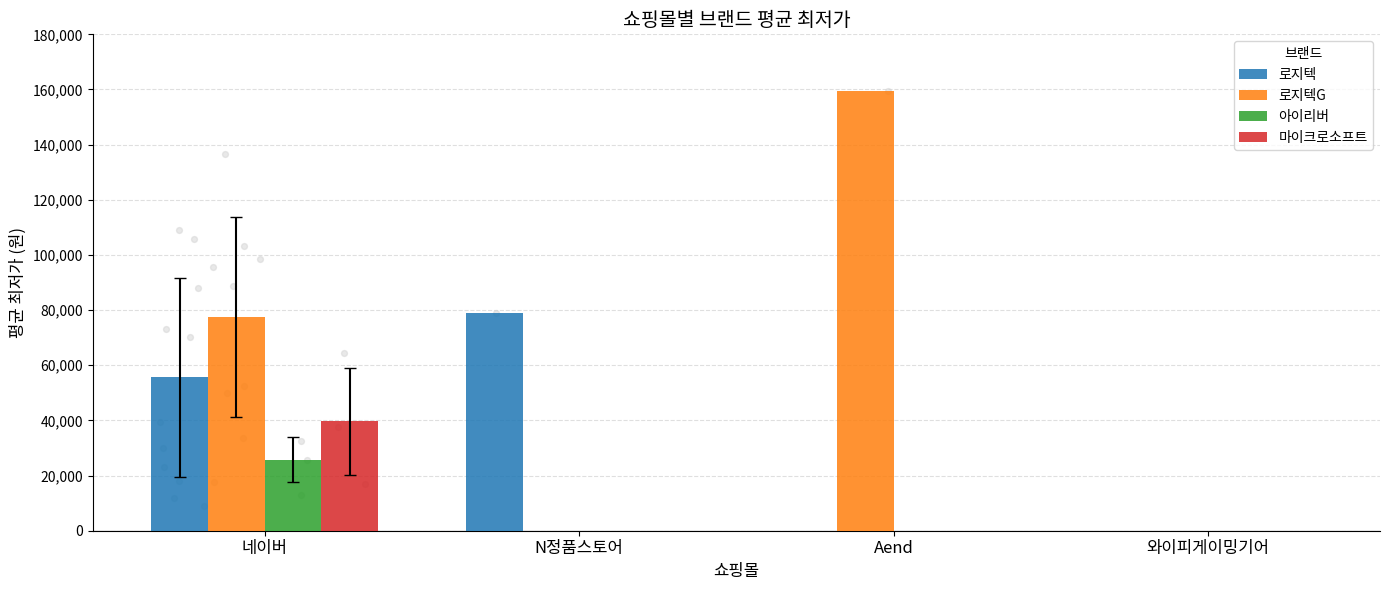

At which category is the sum across all series the highest?

네이버